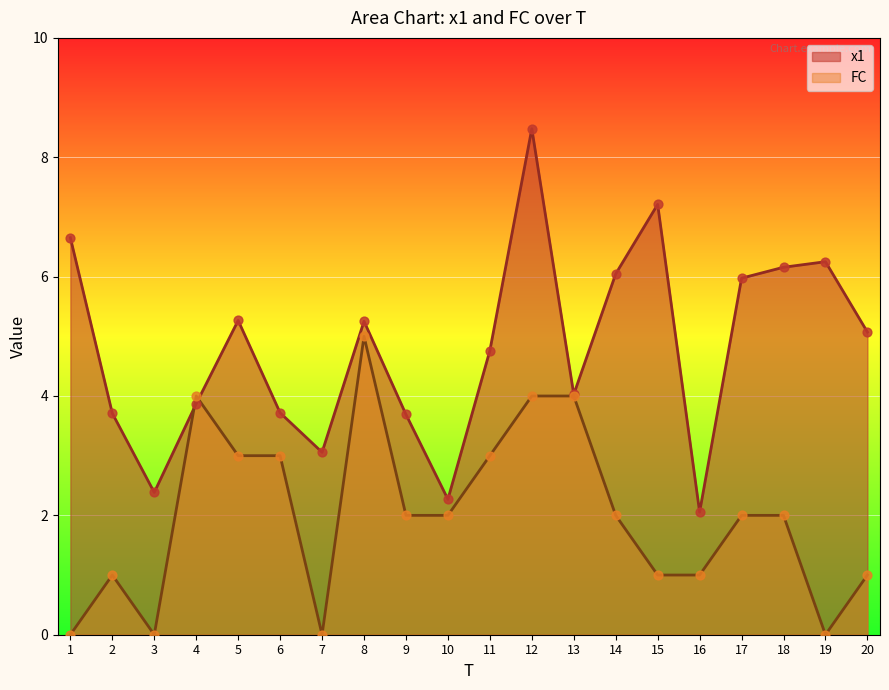

Is the value of FC at 5 greater than the value of x1 at 10?

Yes